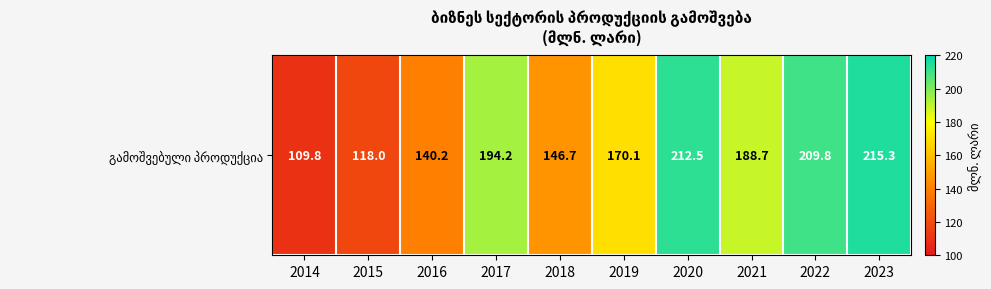

Is it true that the value at 2018 is 146.7?

True